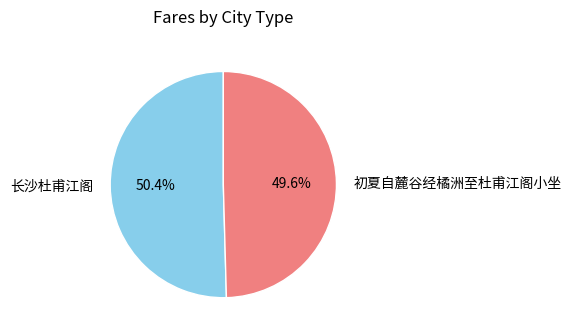

Is it true that 长沙杜甫江阁 is 59% of the pie?

False